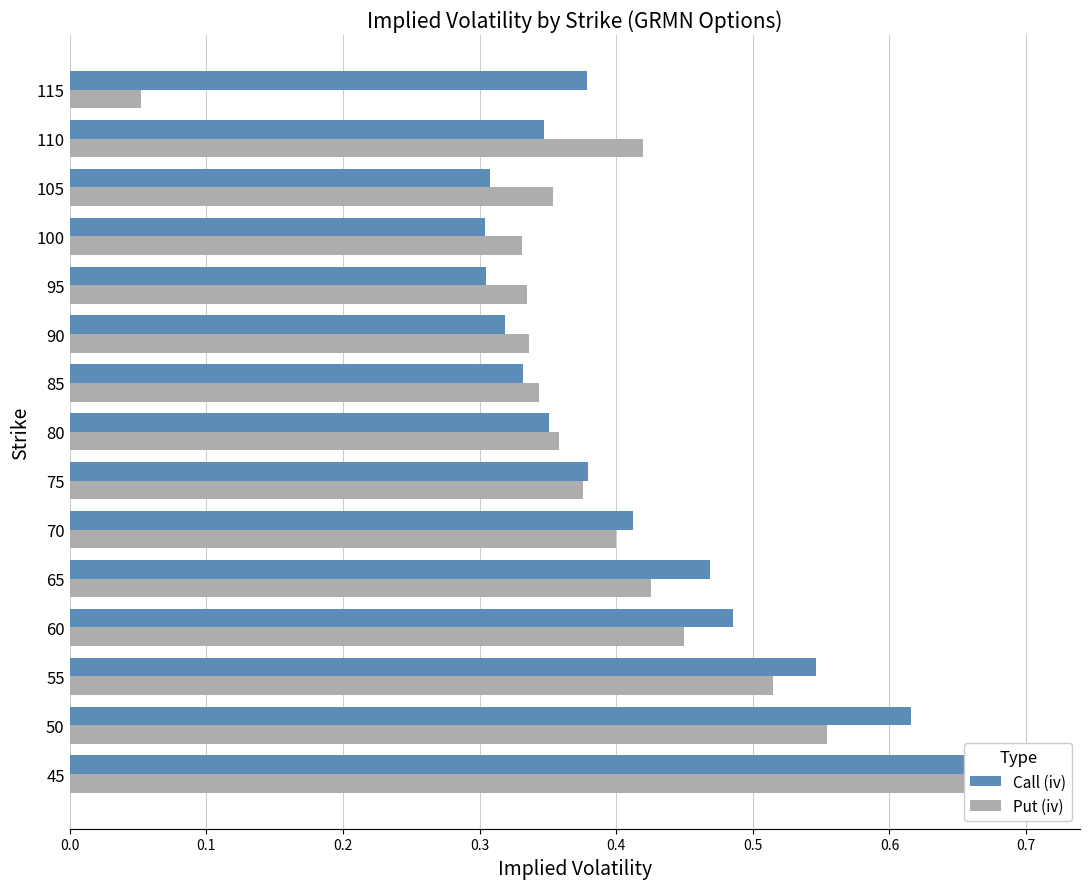

How many groups of bars are there?

15